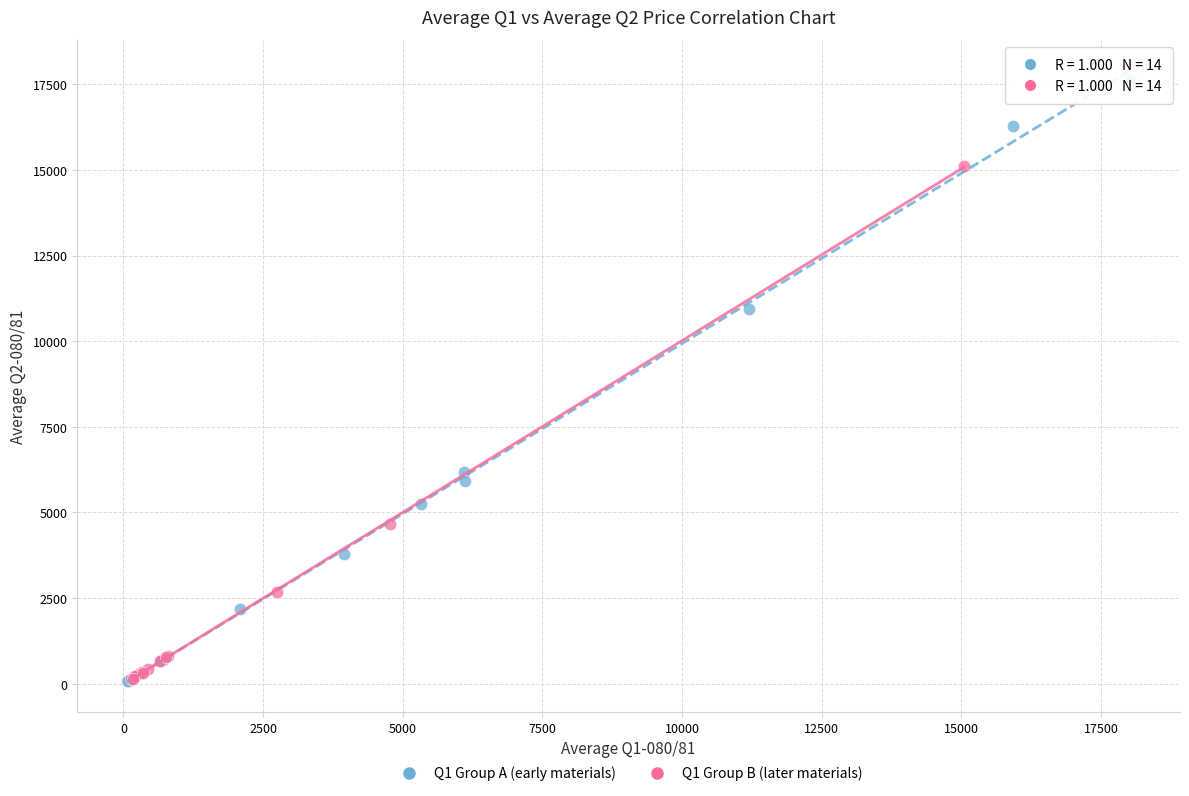

Which series has the widest spread of Y values?

Q1 Group A (early materials)